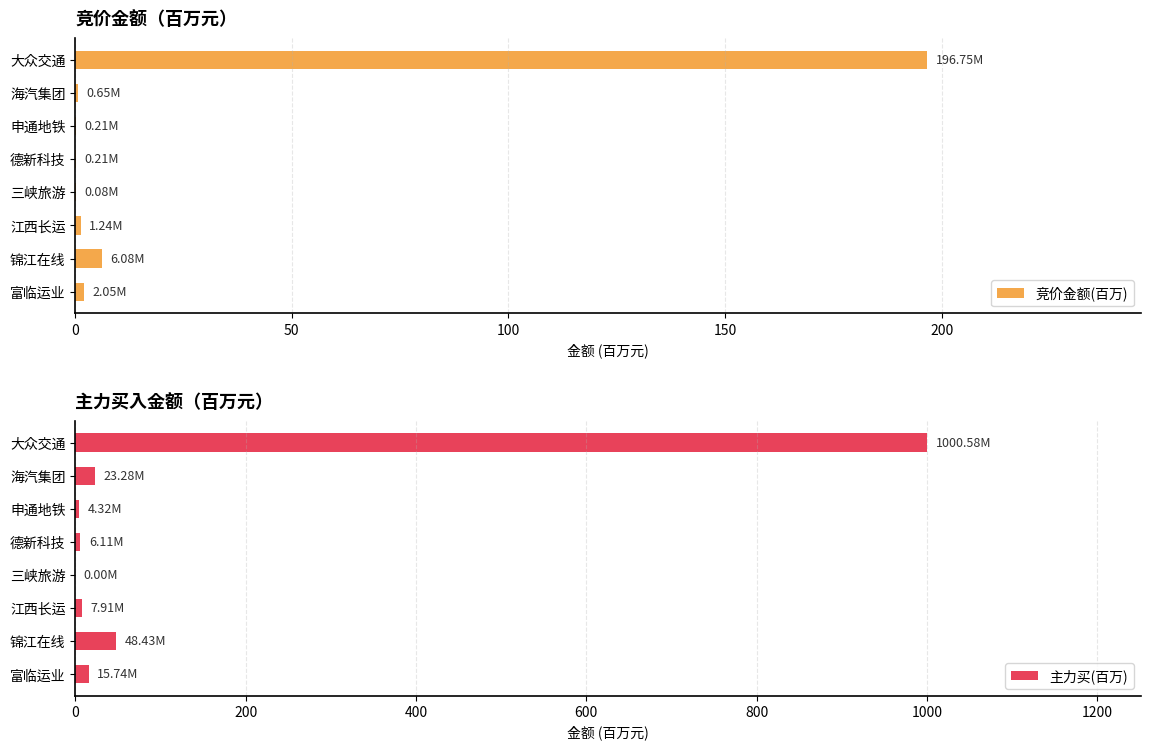

What is the sum of all 竞价金额(百万) values?

207.3